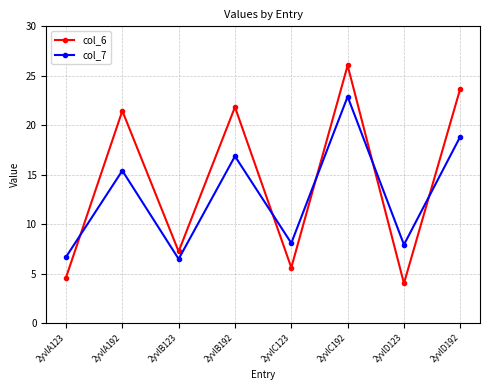

Reading left to right, list all the values displayed in this chart.

col_6: 2yvlA123=4.6	2yvlA192=21.5	2yvlB123=7.3	2yvlB192=21.8	2yvlC123=5.6	2yvlC192=26.0	2yvlD123=4.0	2yvlD192=23.7
col_7: 2yvlA123=6.7	2yvlA192=15.4	2yvlB123=6.5	2yvlB192=16.9	2yvlC123=8.1	2yvlC192=22.9	2yvlD123=7.9	2yvlD192=18.9